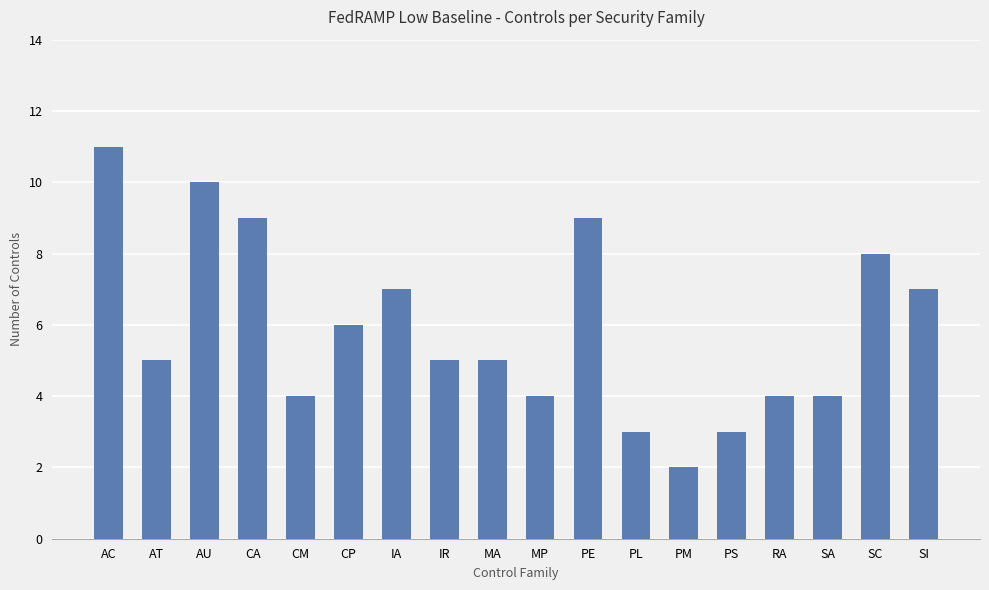

True or false: the data shows 7 at IA.

True